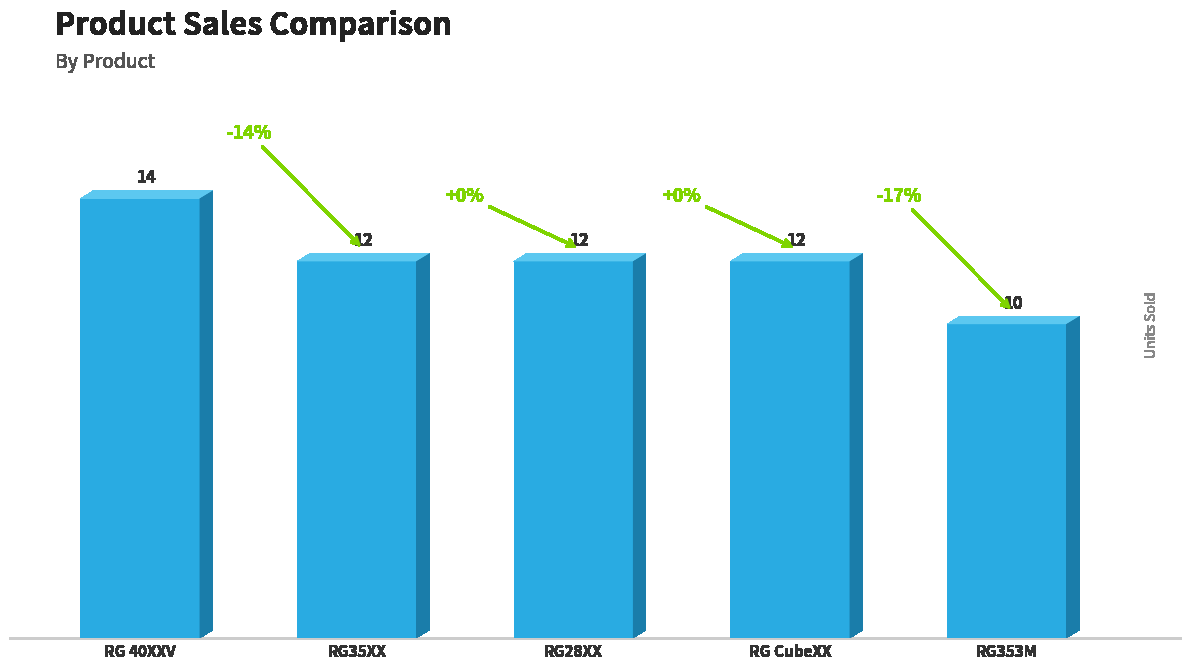

What is the difference between the values at NEW MEGANIUM RG35XX and NEW MEGANIUM RG 40XXV?

2